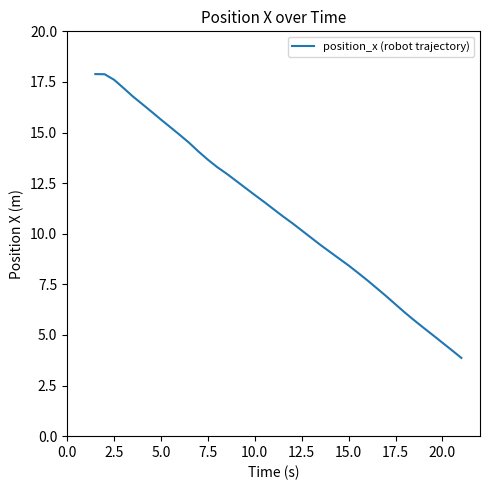

What is the greatest value displayed?

17.9